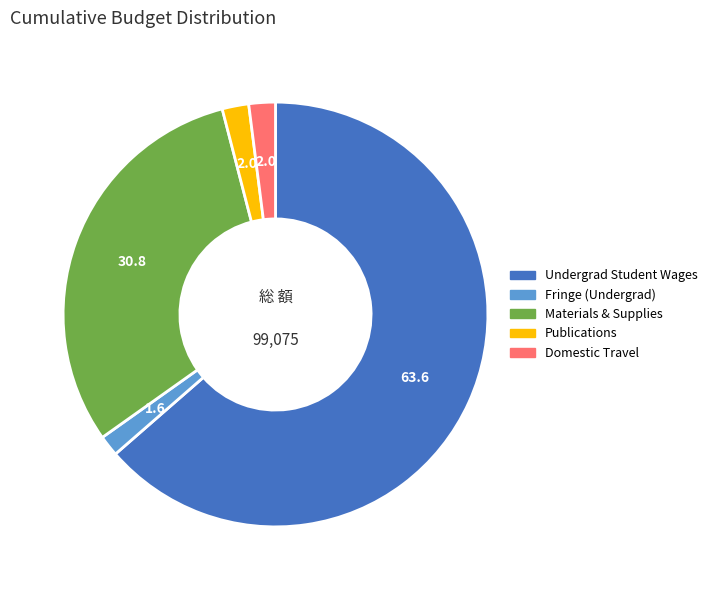

True or false: Publications accounts for 9% of the total.

False